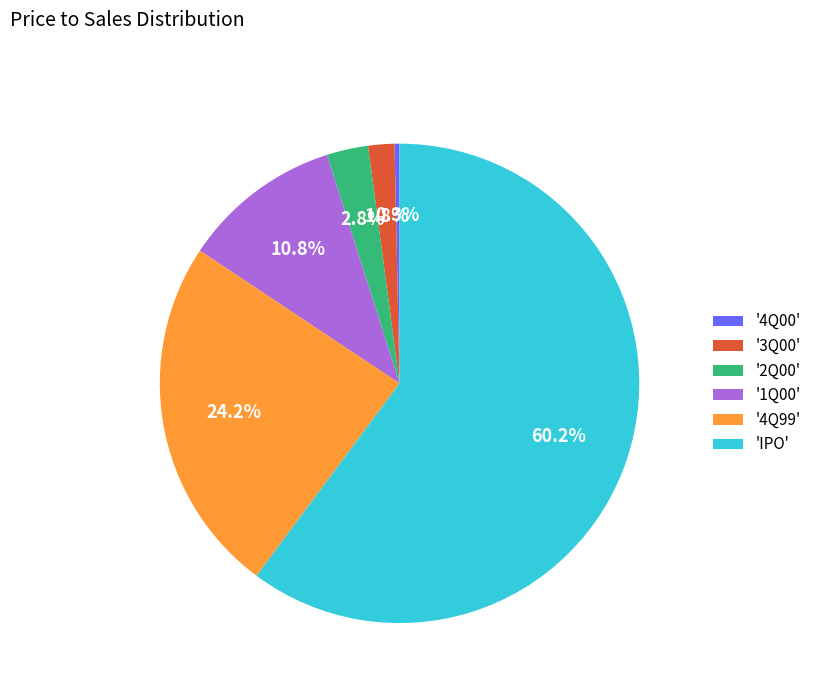

Count the number of slices in the pie.

6